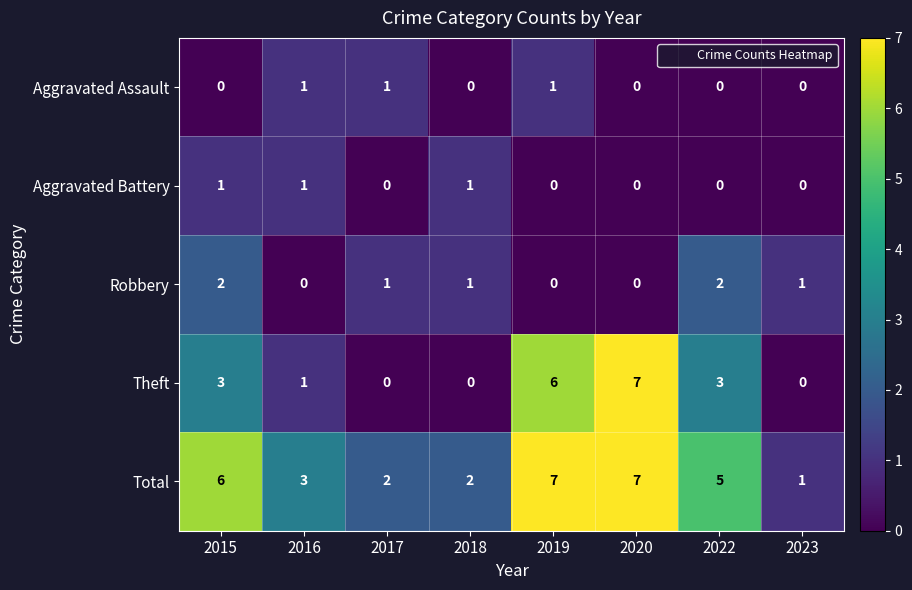

What is the difference between the highest and lowest values at 2018?

2